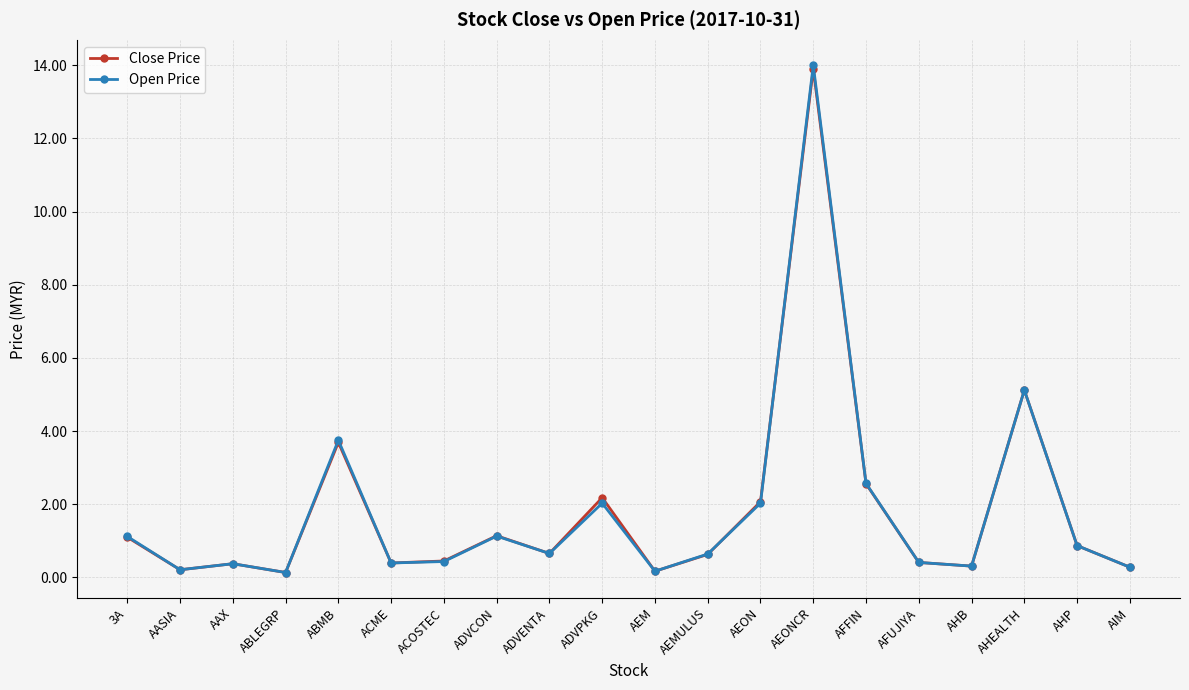

Which series changed the most between ABMB and AHEALTH?

Close Price